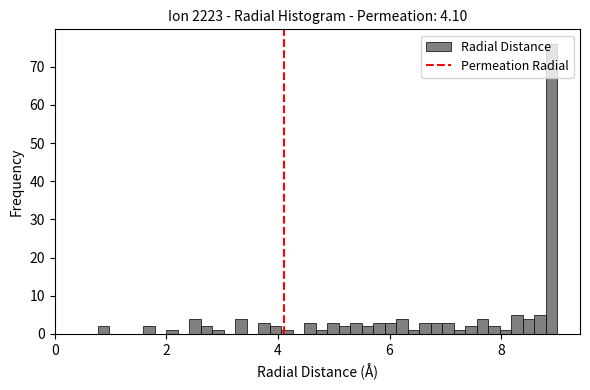

Around what value on the x-axis is the tallest bar? Give the approximate position of its centre, as read against the axis.

8.8